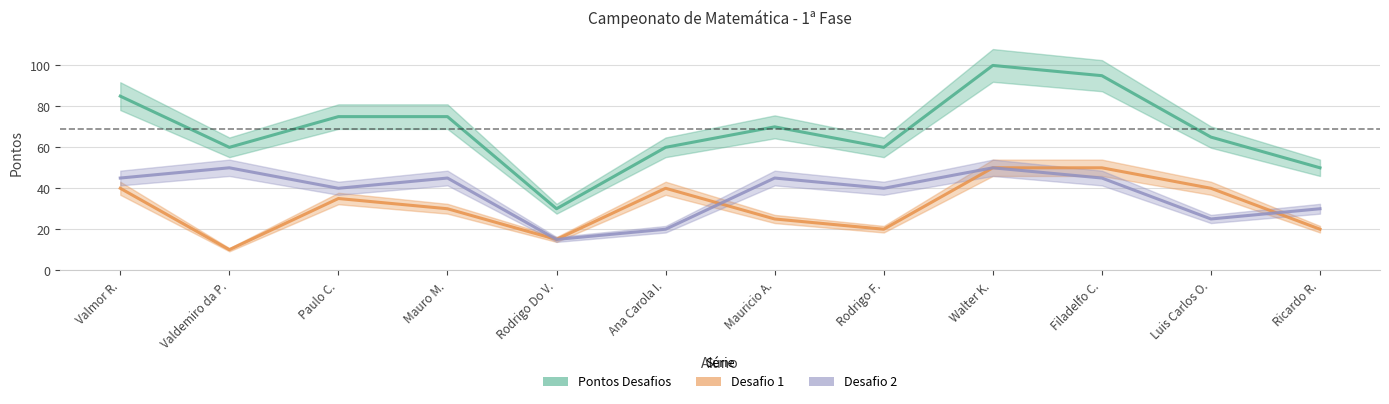

What is the label of the 5th point from the right?

Rodrigo F.